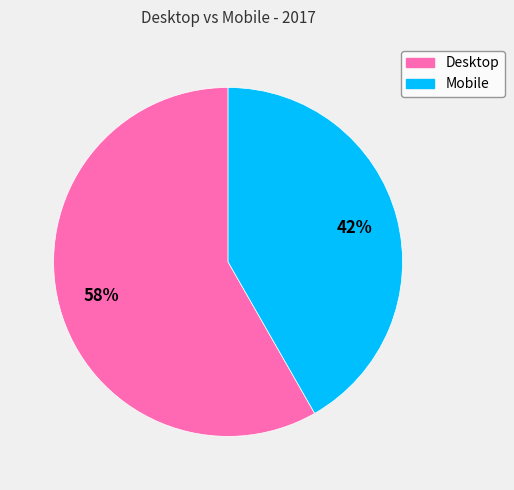

Is there any slice that represents more than half of the pie?

Yes